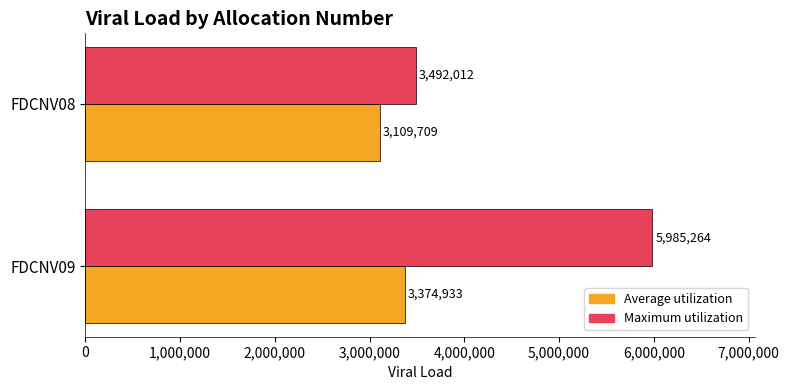

The Average utilization series shows 1848940 at FDCNV08. True or false?

False